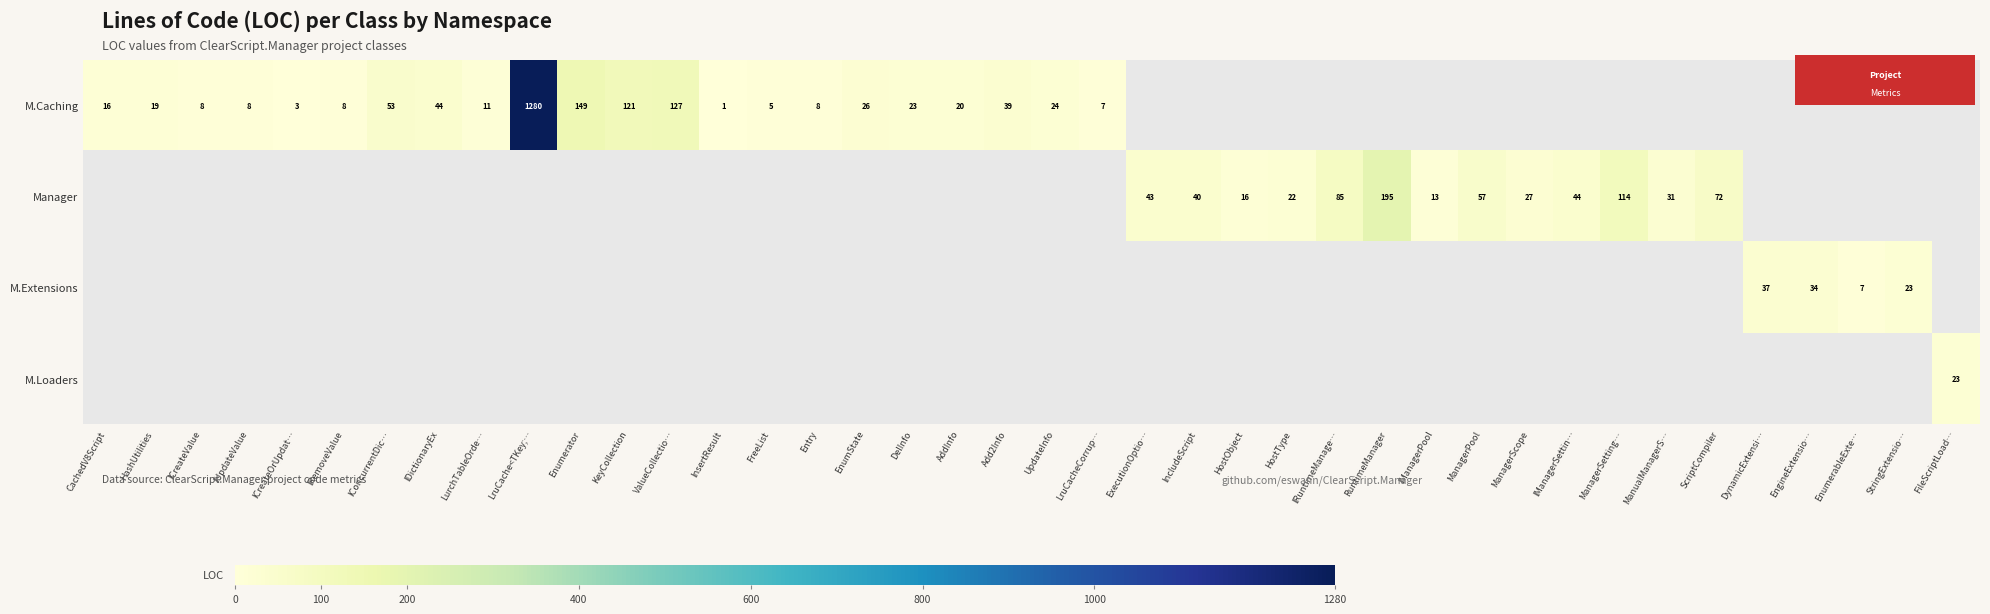

Count the number of data series in this chart.

4